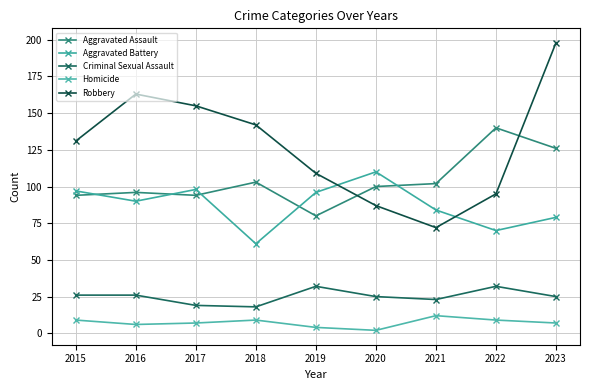

True or false: Homicide and Robbery intersect in this chart.

False